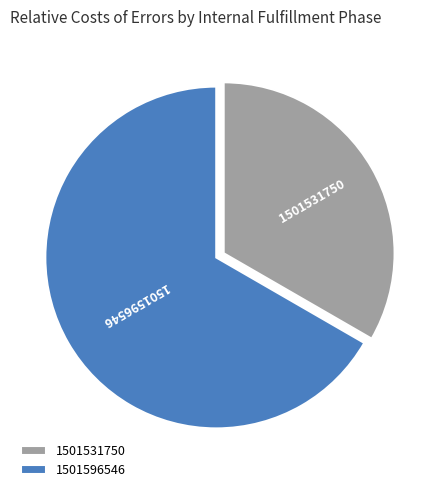

Combined, do 1501531750 and 1501596546 account for over 50%?

Yes